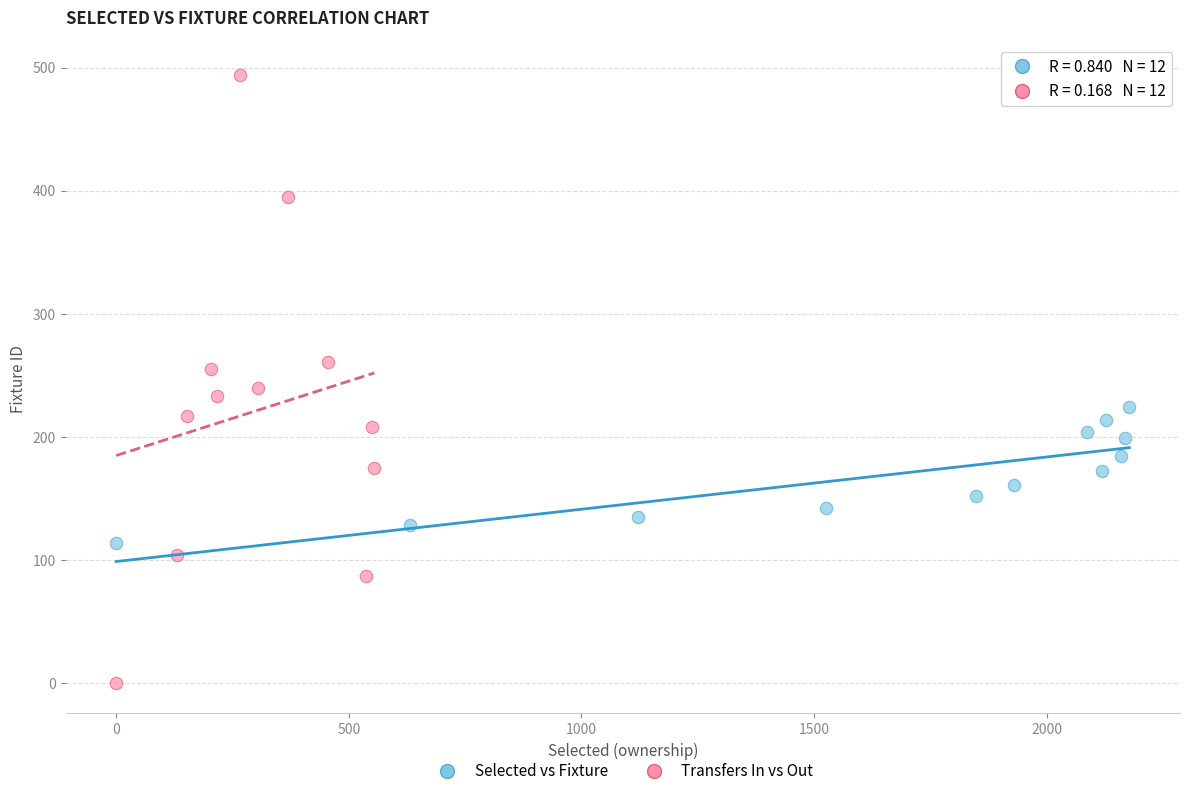

Which series has the largest Y range (max minus min)?

Transfers In vs Out